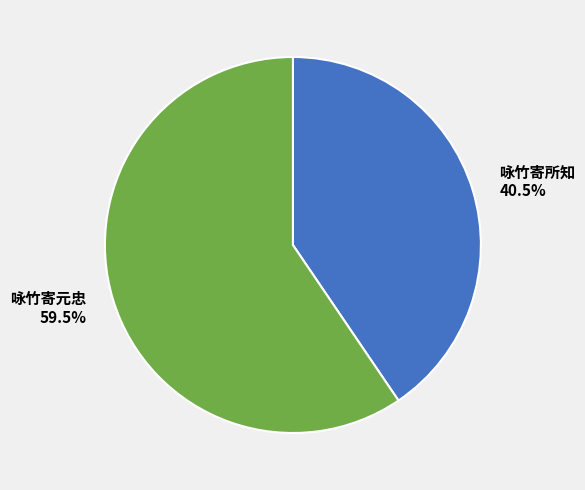

To the nearest percent, what is the difference between the largest and smallest slice percentages?

19%